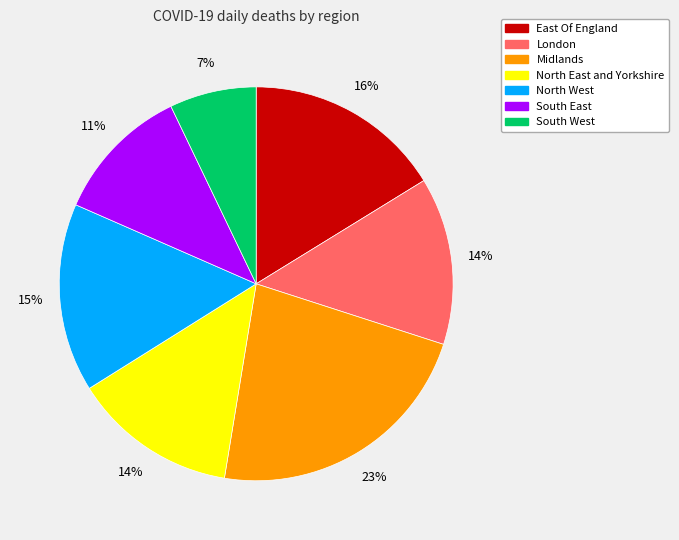

Between North East and Yorkshire and South West, which is larger?

North East and Yorkshire